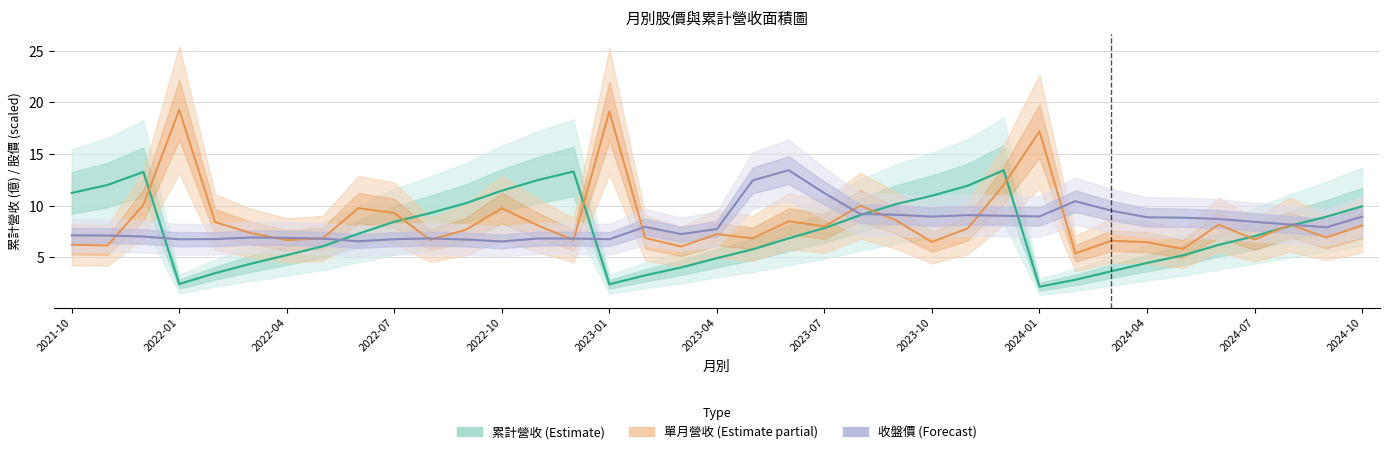

What is the approximate value of 單月營收 (Estimate partial) at 13?

8.1